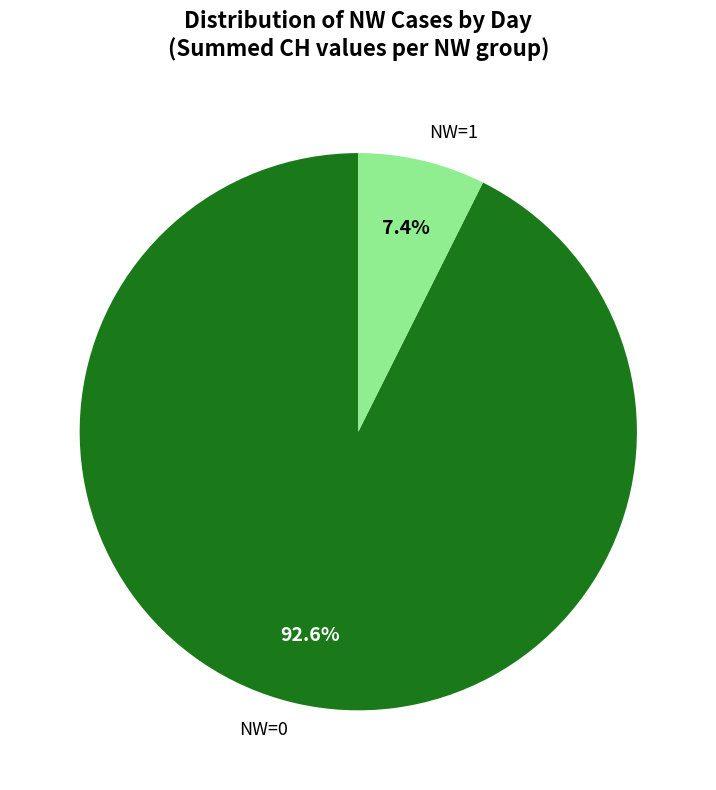

True or false: NW=1 accounts for 12% of the total.

False